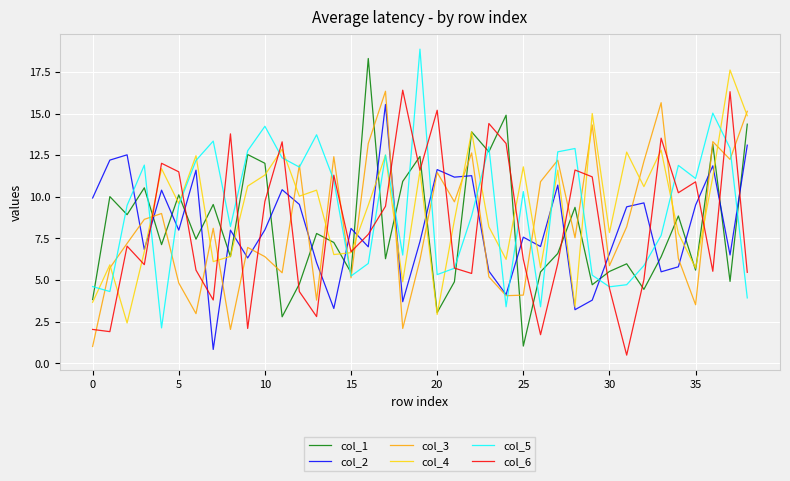

What is the minimum value for col_4?

2.4